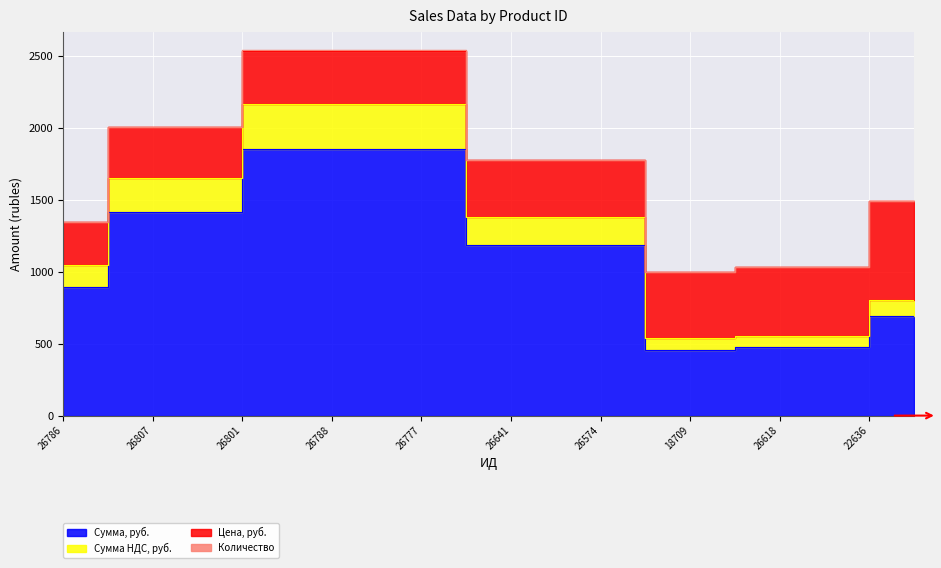

Is it true that Сумма НДС, руб. equals 803.2 at 22636?

True